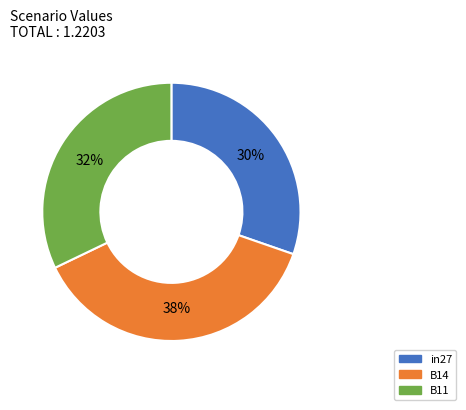

Is there any slice that represents more than half of the pie?

No